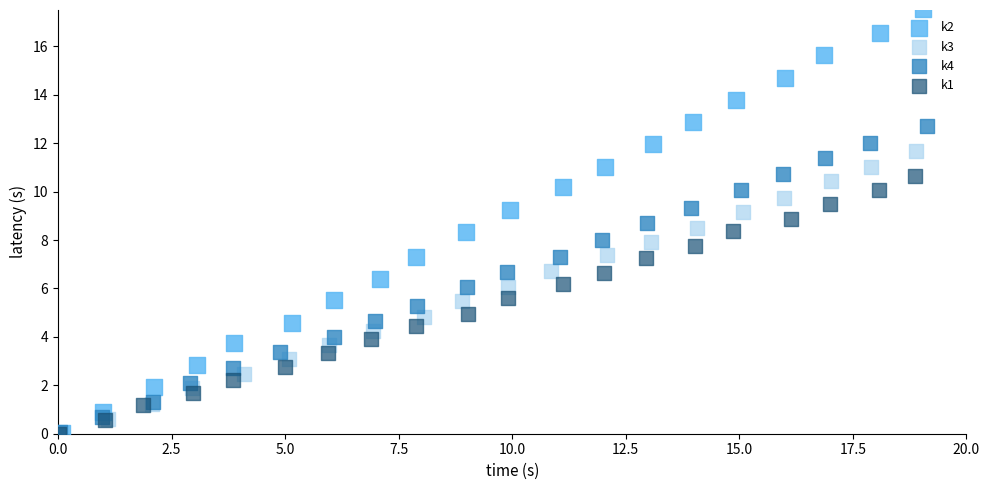

Which series contains the highest Y value?

k2